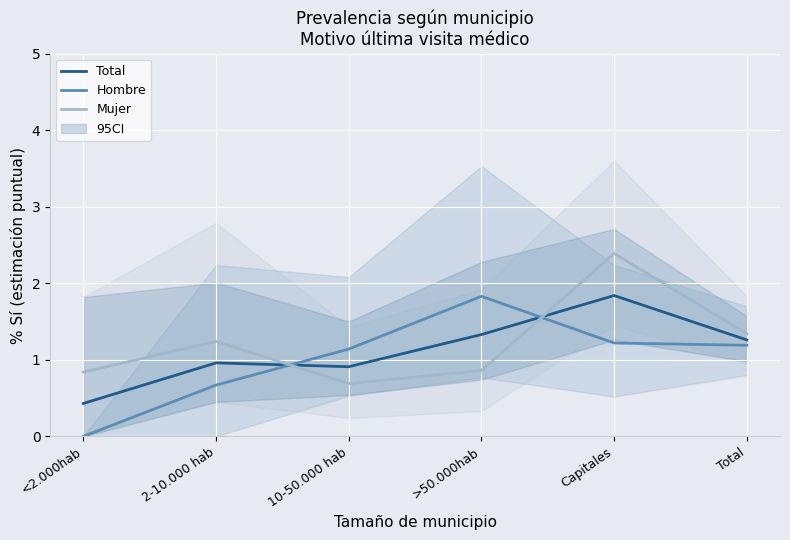

Which series ends up on top after the final intersection of Mujer and Total?

Mujer